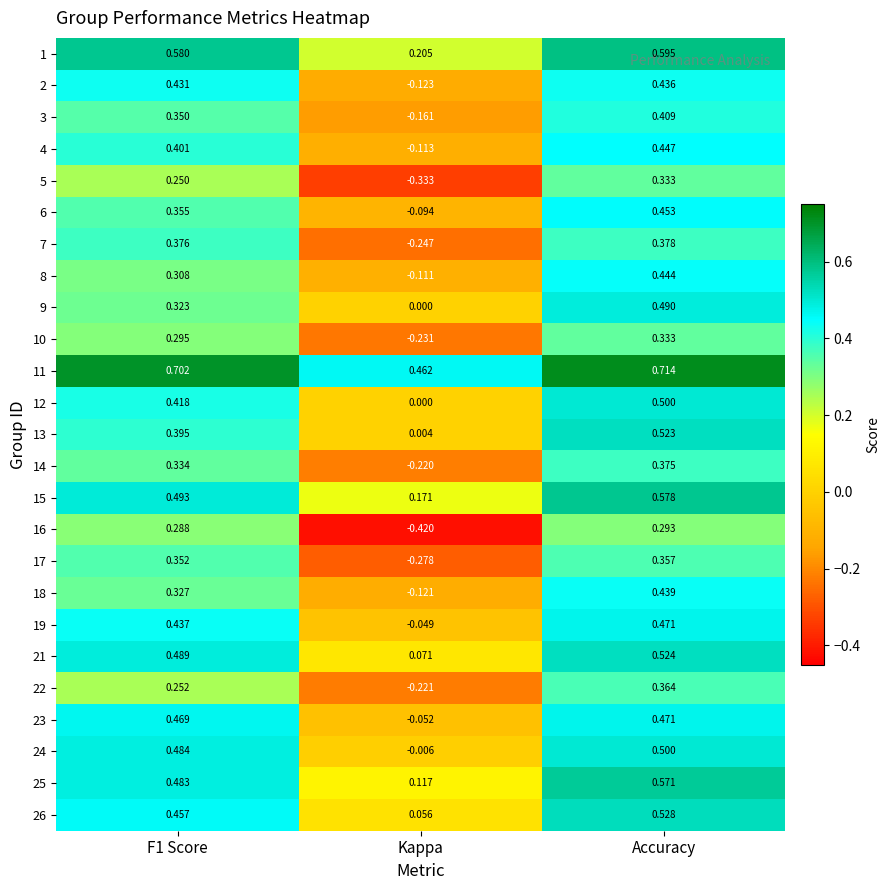

Which series has the largest range (max minus min)?

16